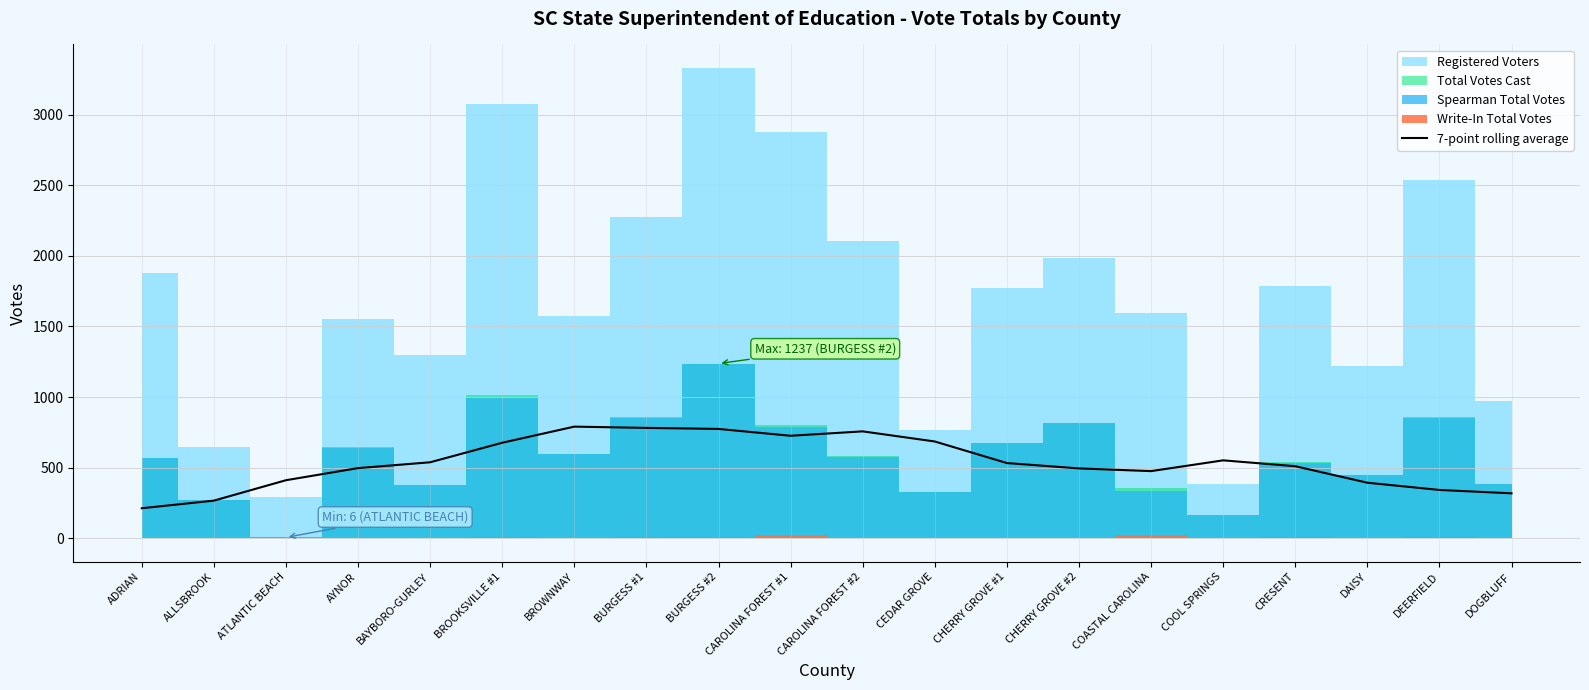

The value at AYNOR is 759.8. True or false?

False